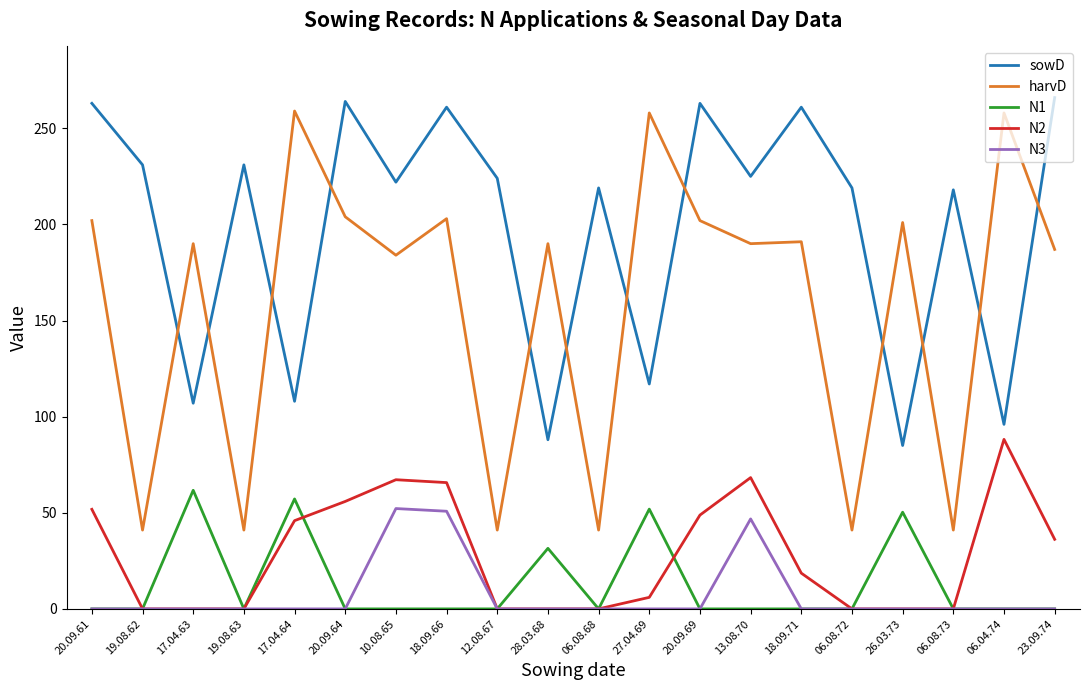

Which series has the widest spread of values?

harvD